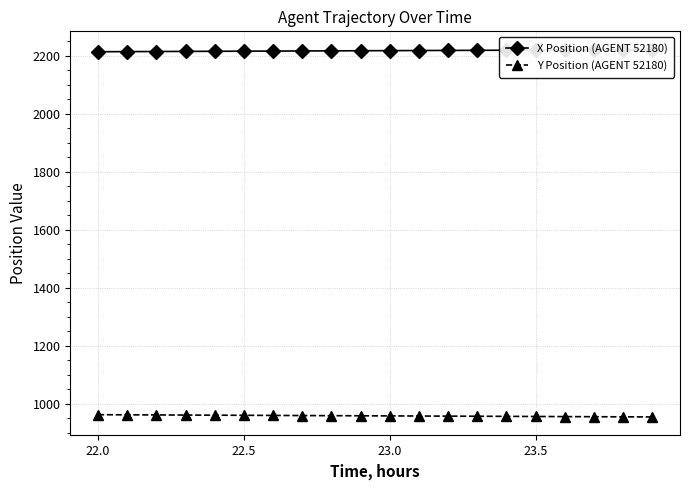

True or false: Y Position (AGENT 52180) and X Position (AGENT 52180) intersect in this chart.

False